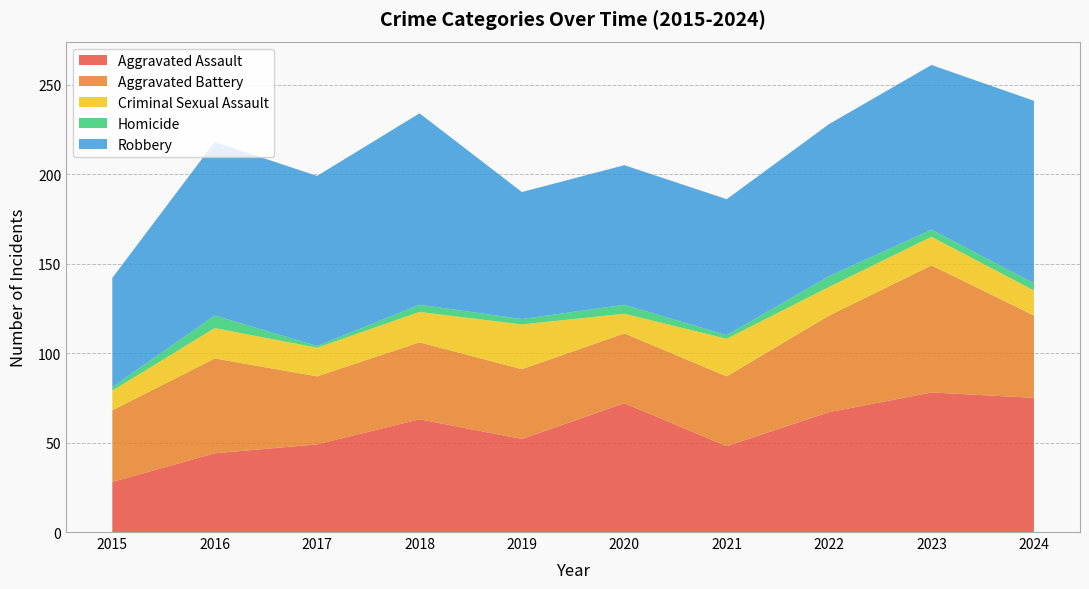

Reading left to right, list all the values displayed in this chart.

Aggravated Assault: 28	44	49	63	52	72	48	67	78	75
Aggravated Battery: 40	53	38	43	39	39	39	54	71	46
Criminal Sexual Assault: 11	17	16	17	25	11	21	16	16	14
Homicide: 2	7	1	4	3	5	2	6	4	4
Robbery: 61	97	95	107	71	78	76	85	92	102